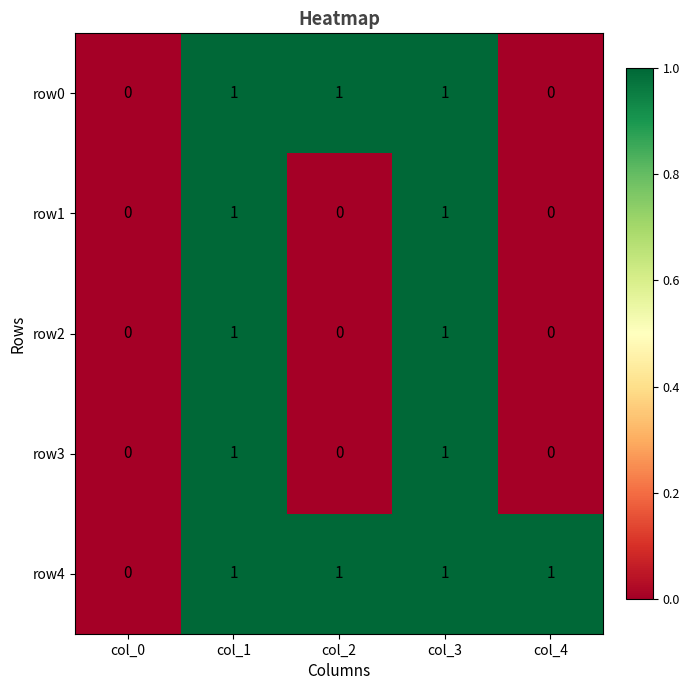

True or false: row3 has a value of 0 at col_2.

True